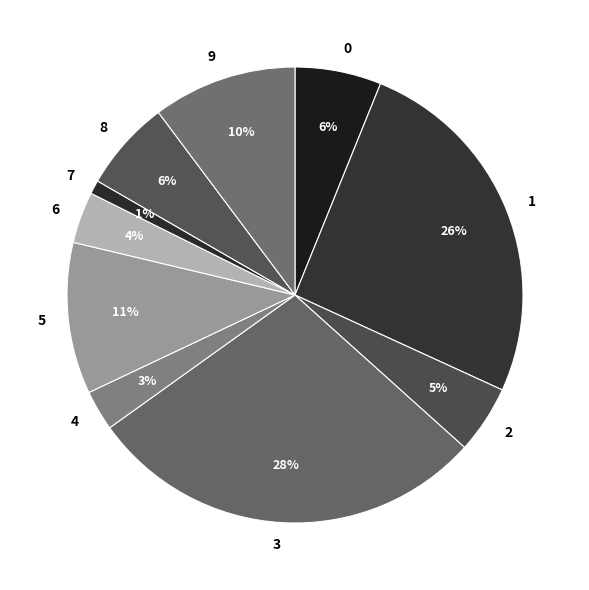

How many segments does this pie chart have?

10